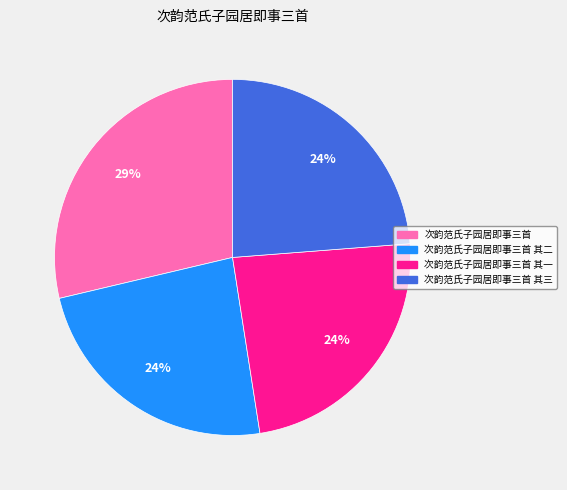

To the nearest percent, what is the average slice percentage?

25%